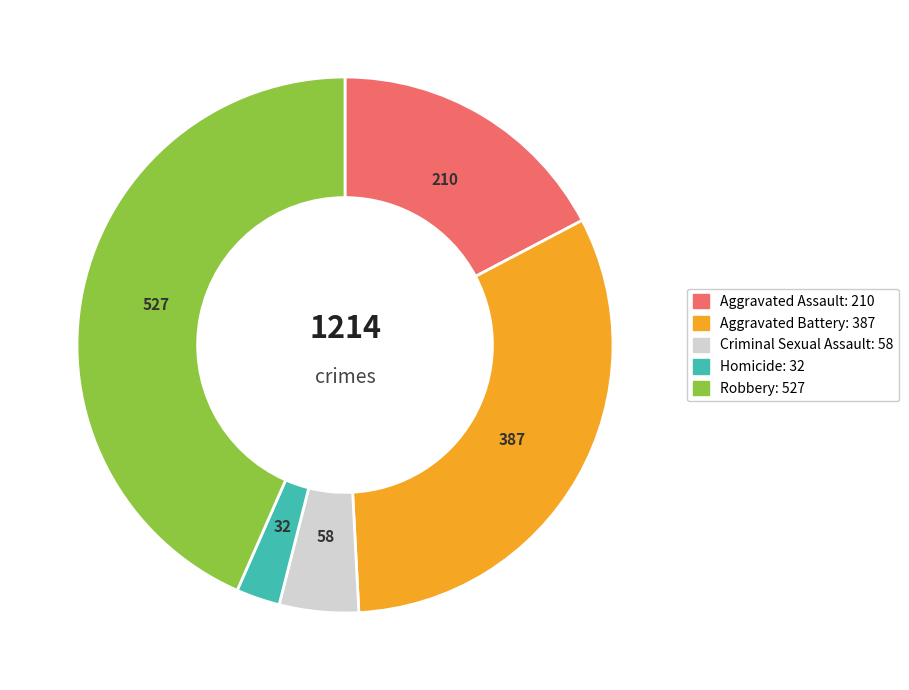

Does Aggravated Assault account for over 50% of the chart?

No